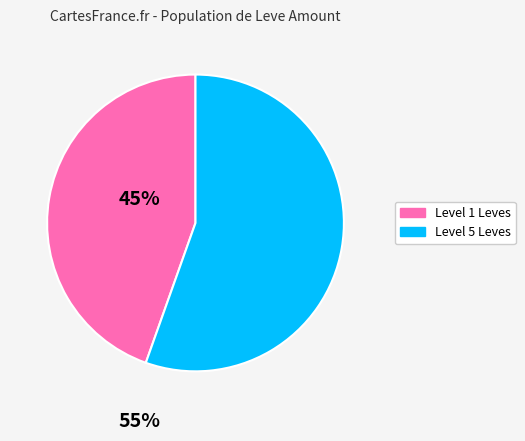

How many slices are in this pie chart?

2